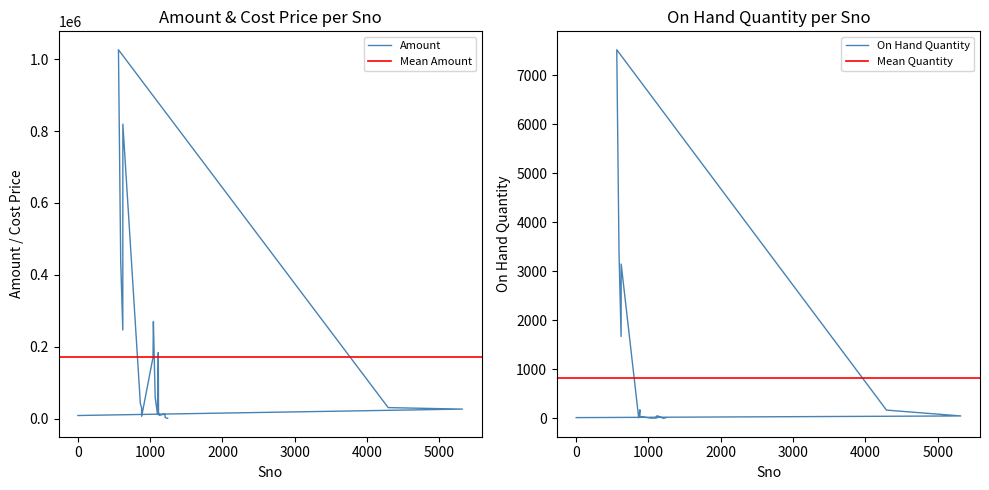

What is the maximum value for On Hand Quantity?

7524.0